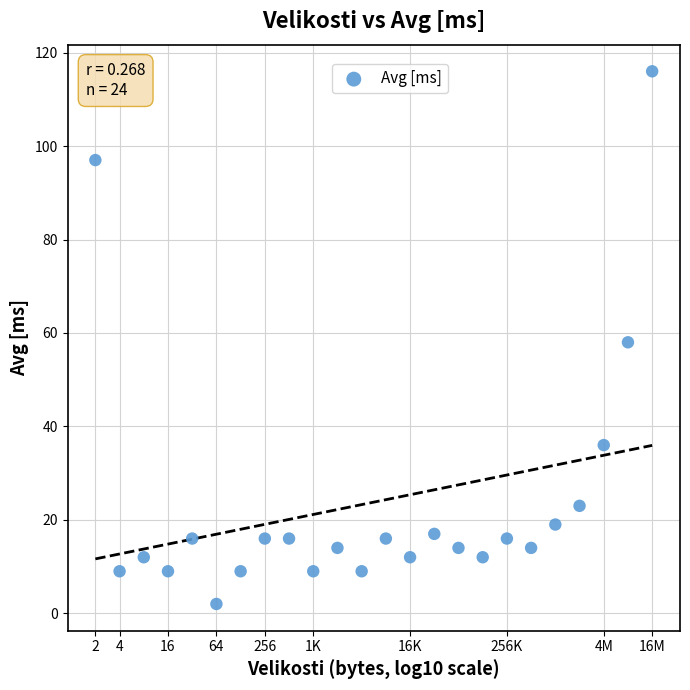

What is the range of Y values (max minus min)?

114